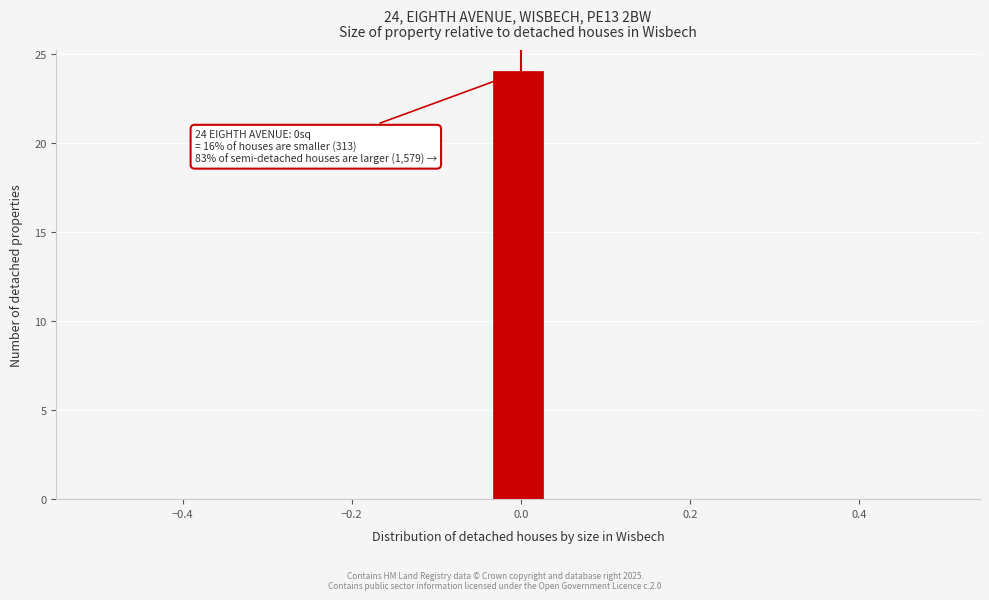

Read against the x-axis, roughly where is the centre of the tallest bar?

0.00